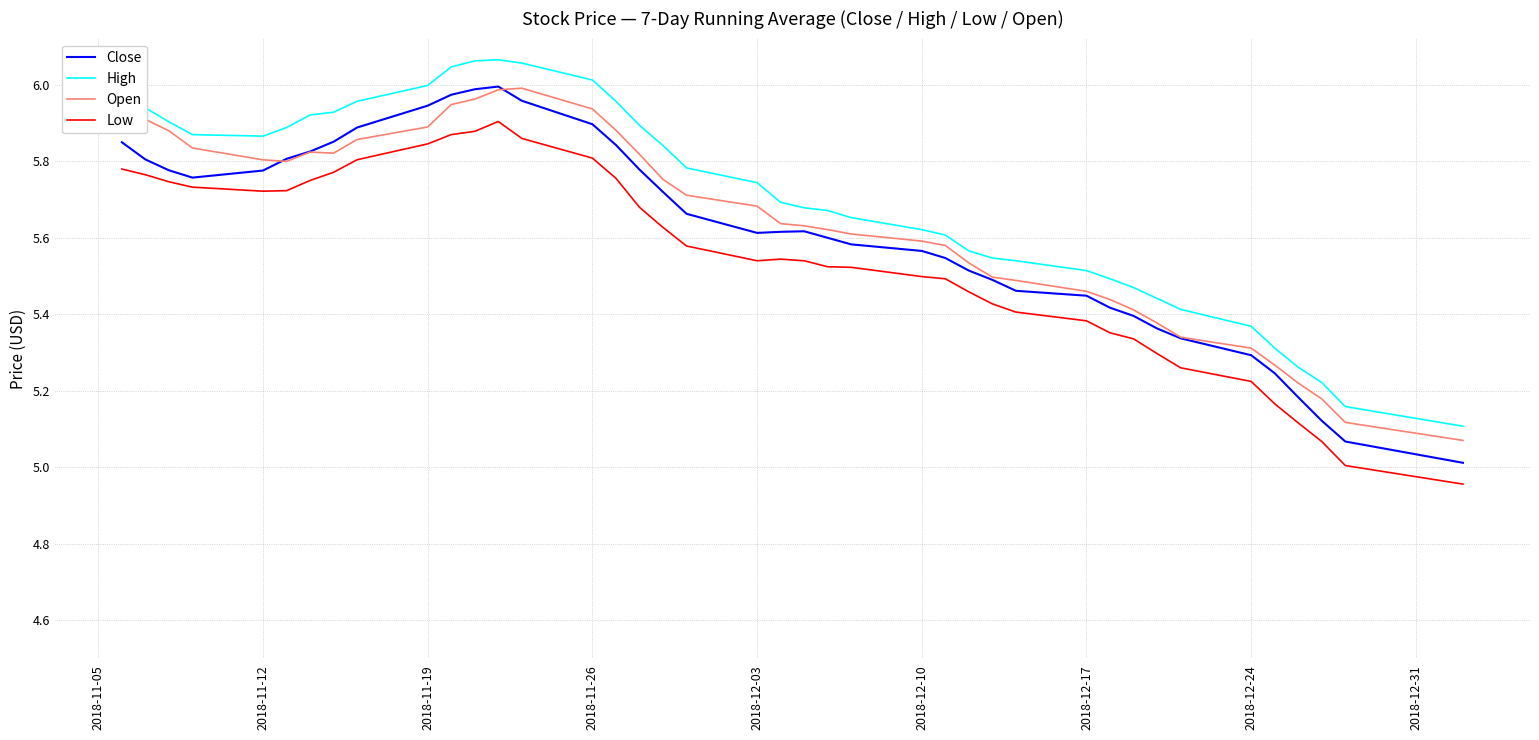

How many interior local peaks does the High series have?

1